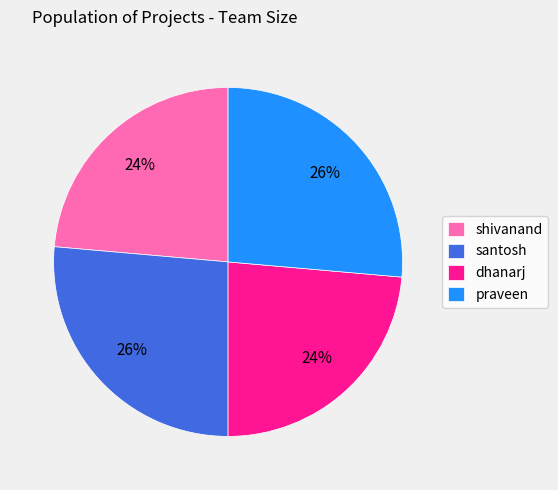

What is the ratio of the value at dhanarj to the value at praveen?

0.9